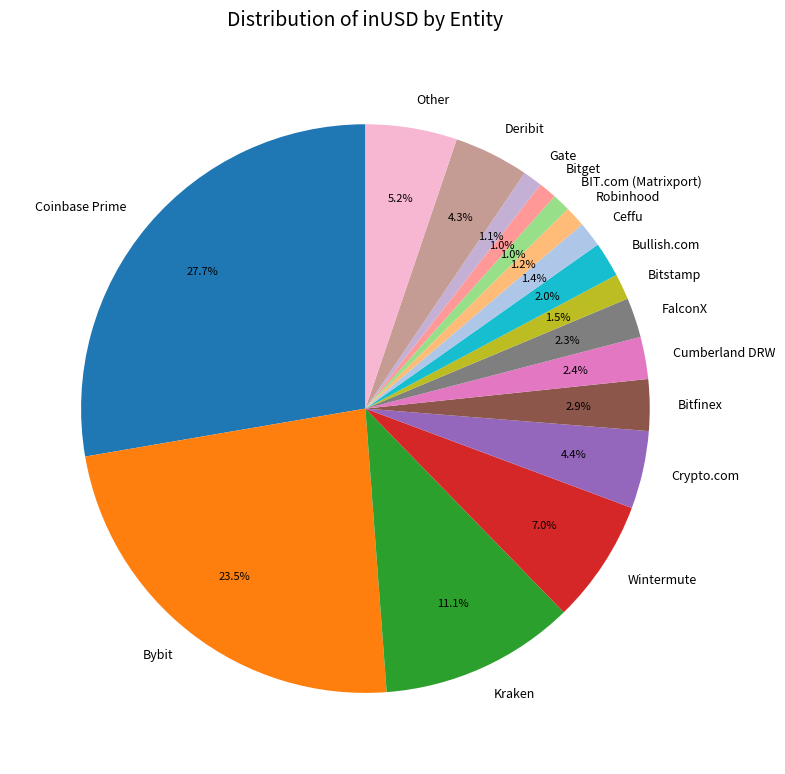

Between FalconX and Bitfinex, which is larger?

Bitfinex